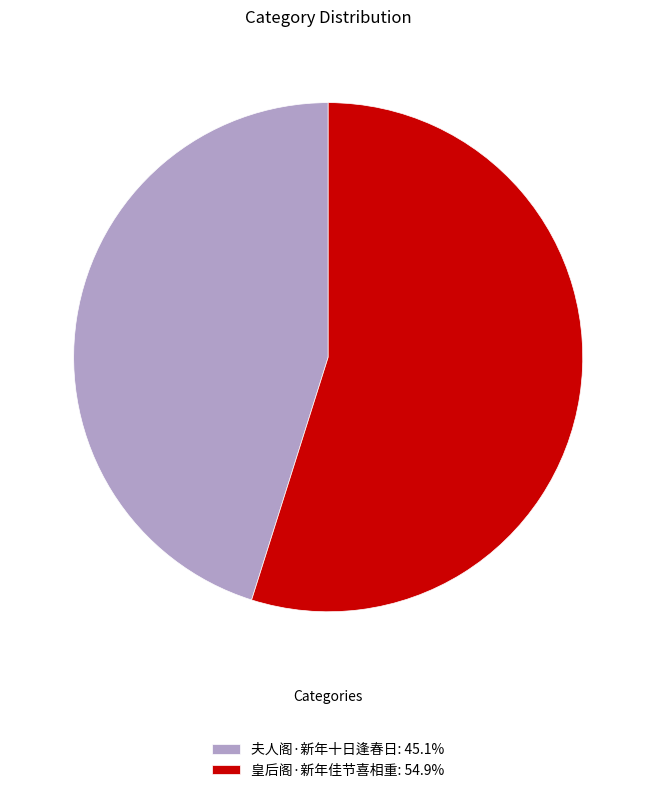

Does any single category account for the majority?

Yes